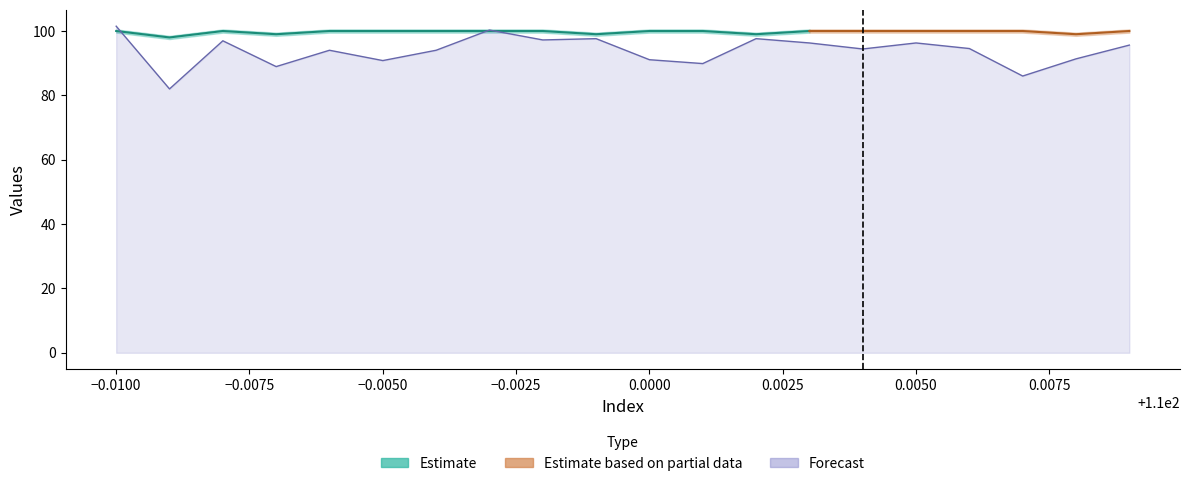

What is the value of the 19th point from the left?

91.4